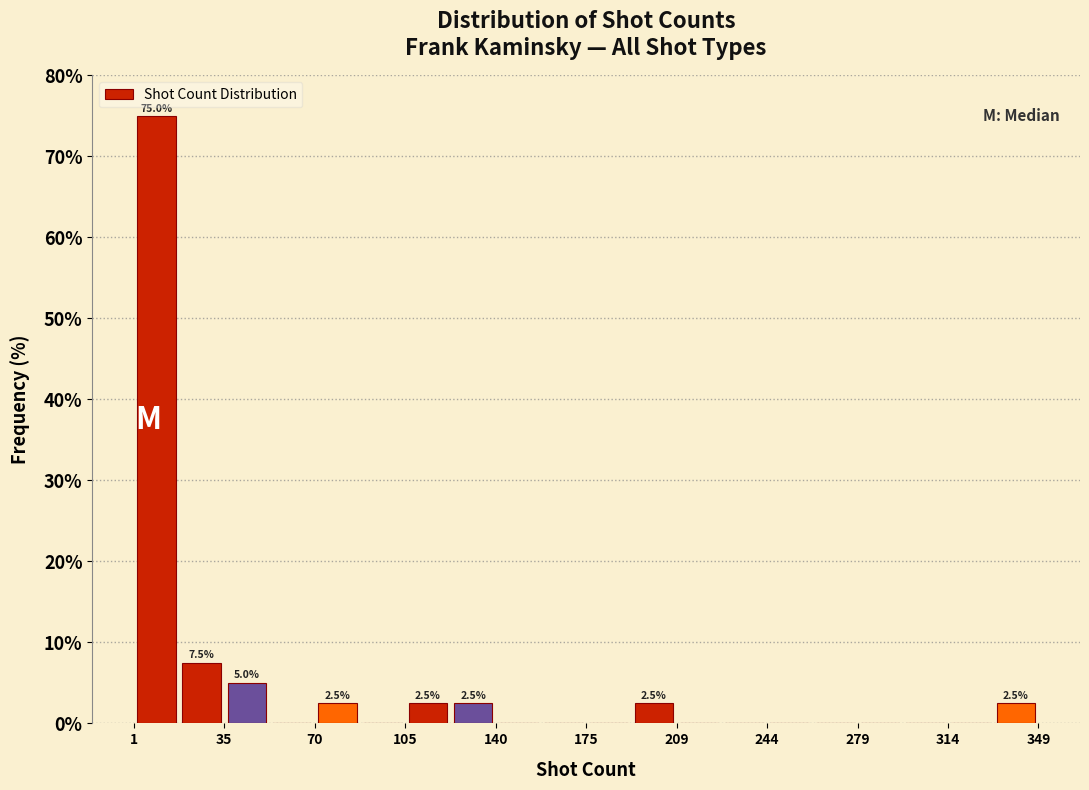

Around what value on the x-axis is the tallest bar? Give the approximate position of its centre, as read against the axis.

10